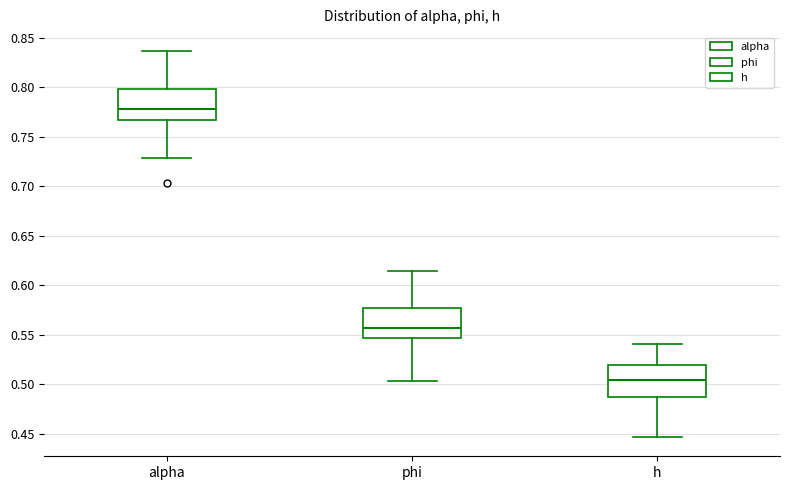

Reading left to right, transcribe this box plot: for each box, give where its median line is, the range the box spans, and where its two whiskers end, as read against the y-axis. The values are not printed on the chart, so give them approximately, as read against the axis.

alpha: median 0.780, box 0.765 to 0.800, whiskers 0.730 to 0.835
phi: median 0.555, box 0.545 to 0.575, whiskers 0.505 to 0.615
h: median 0.505, box 0.490 to 0.520, whiskers 0.445 to 0.540